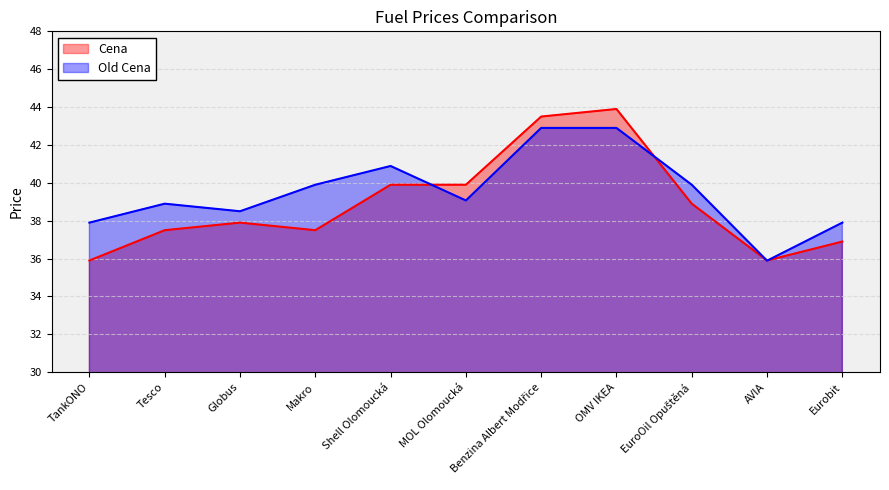

What is the label of the 9th point from the left?

EuroOil Opuštěná